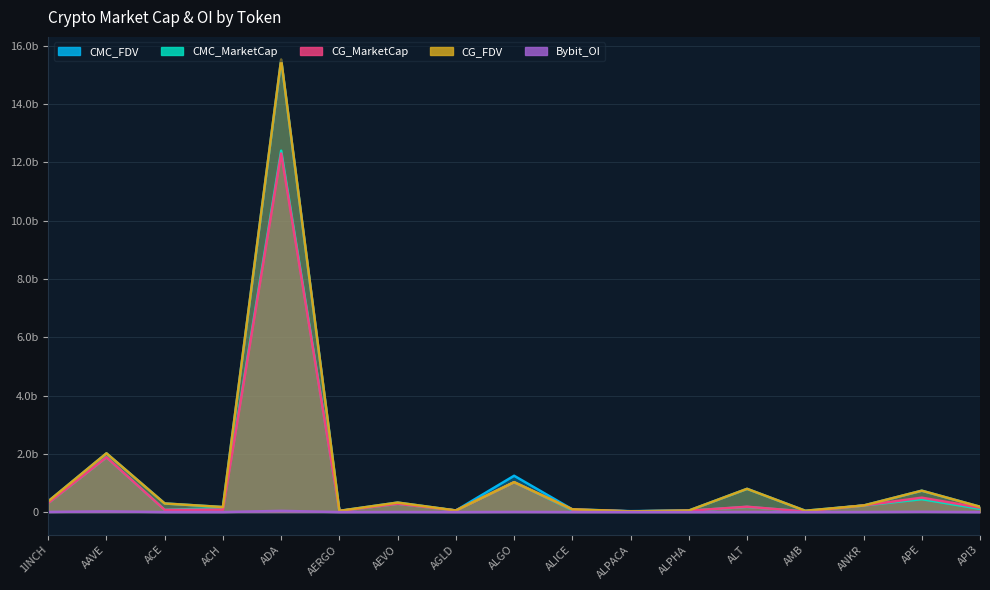

Which has a higher value, AAVE or ANKR?

AAVE